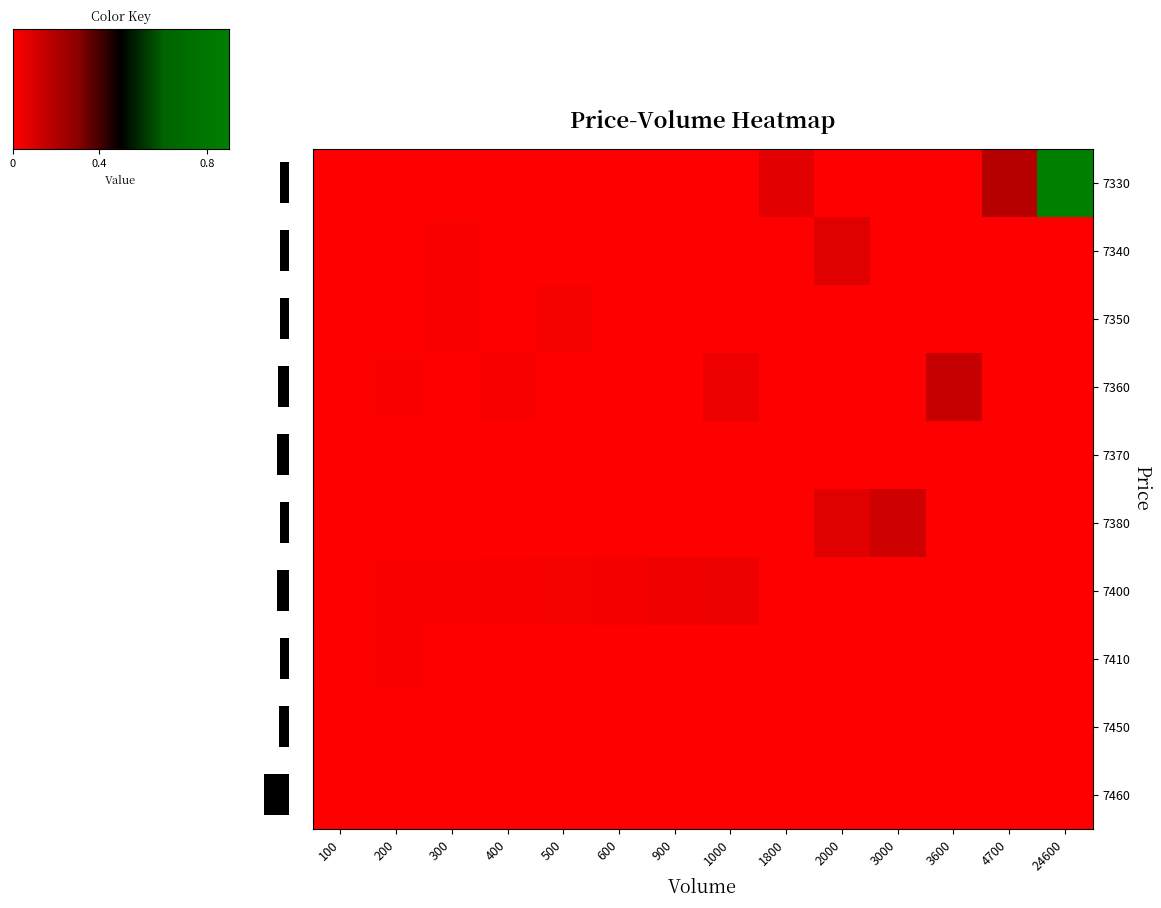

Reading left to right, extract all data points from this chart.

7330: 0.0	0.0	0.0	0.0	0.0	0.0	0.0	0.0	0.1	0.0	0.0	0.0	0.2	1.0
7340: 0.0	0.0	0.0	0.0	0.0	0.0	0.0	0.0	0.0	0.1	0.0	0.0	0.0	0.0
7350: 0.0	0.0	0.0	0.0	0.0	0.0	0.0	0.0	0.0	0.0	0.0	0.0	0.0	0.0
7360: 0.0	0.0	0.0	0.0	0.0	0.0	0.0	0.0	0.0	0.0	0.0	0.1	0.0	0.0
7370: 0.0	0.0	0.0	0.0	0.0	0.0	0.0	0.0	0.0	0.0	0.0	0.0	0.0	0.0
7380: 0.0	0.0	0.0	0.0	0.0	0.0	0.0	0.0	0.0	0.1	0.1	0.0	0.0	0.0
7400: 0.0	0.0	0.0	0.0	0.0	0.0	0.0	0.0	0.0	0.0	0.0	0.0	0.0	0.0
7410: 0.0	0.0	0.0	0.0	0.0	0.0	0.0	0.0	0.0	0.0	0.0	0.0	0.0	0.0
7450: 0.0	0.0	0.0	0.0	0.0	0.0	0.0	0.0	0.0	0.0	0.0	0.0	0.0	0.0
7460: 0.0	0.0	0.0	0.0	0.0	0.0	0.0	0.0	0.0	0.0	0.0	0.0	0.0	0.0